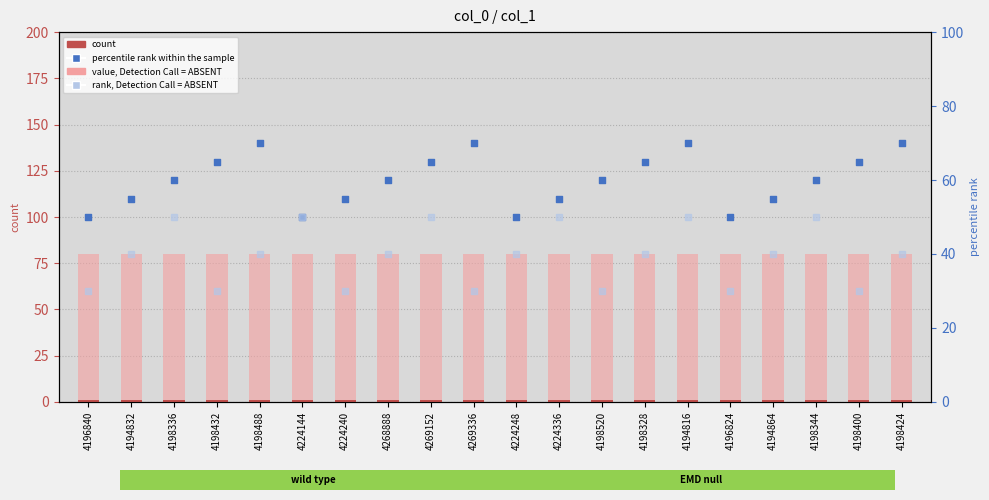

What is the total value across all series at 4269336?

181